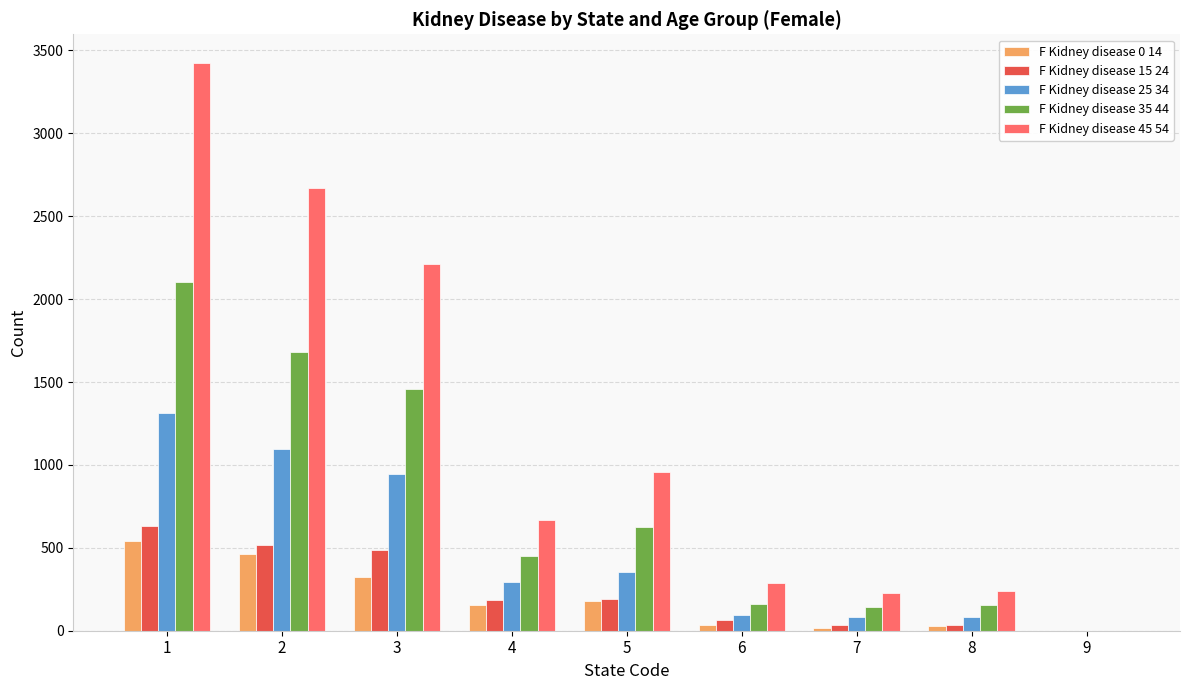

How many categories are shown in the chart?

9